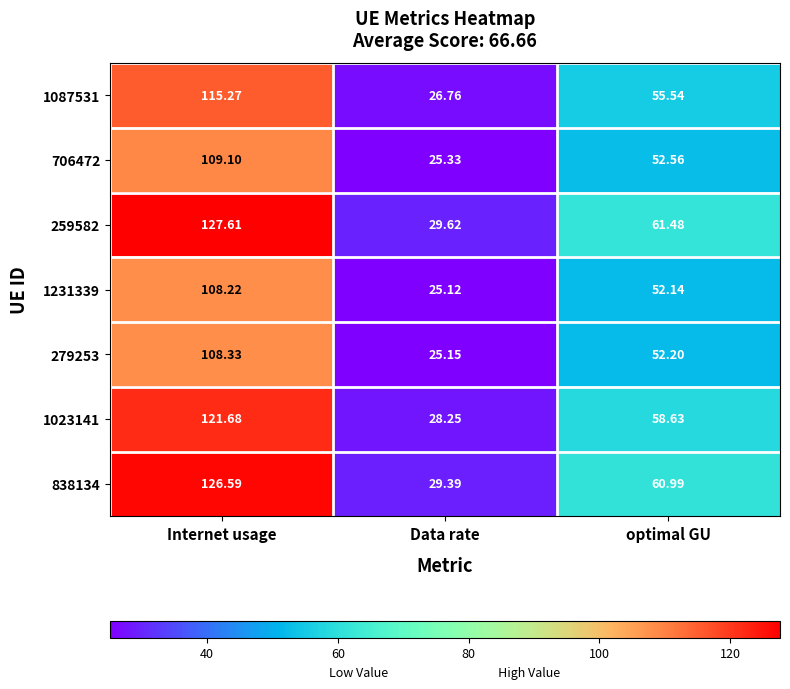

At which category is the sum across all series the highest?

Internet usage